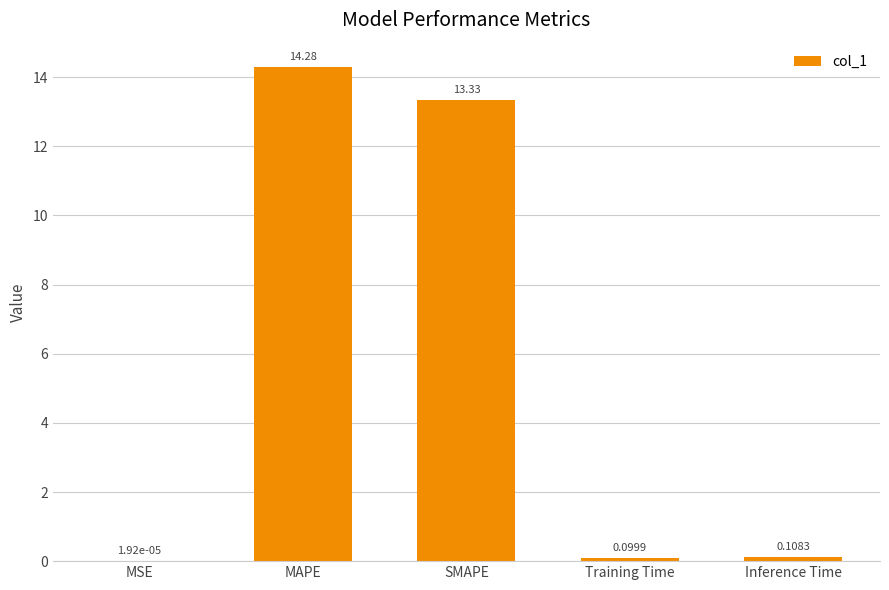

Which has a higher value, Inference Time or Training Time?

Inference Time